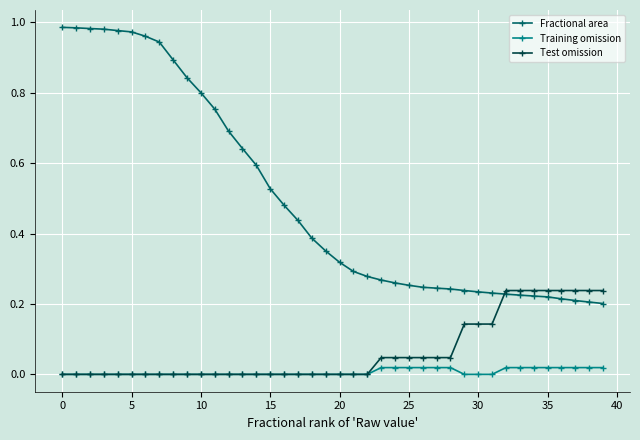

Which series has the largest total across all categories?

Fractional area